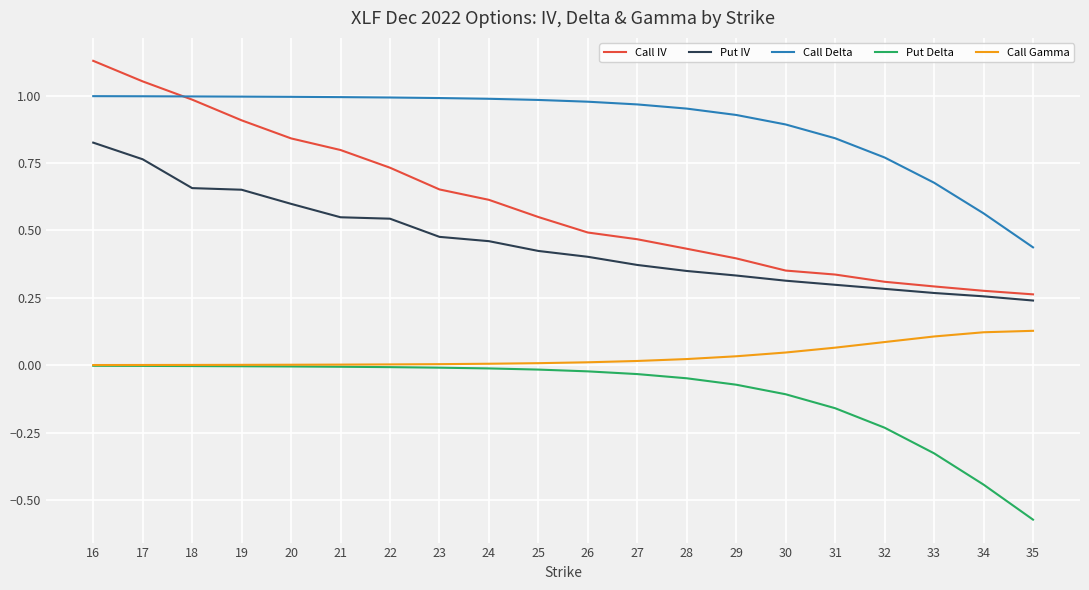

Which series changed the most between 17 and 33?

Call IV